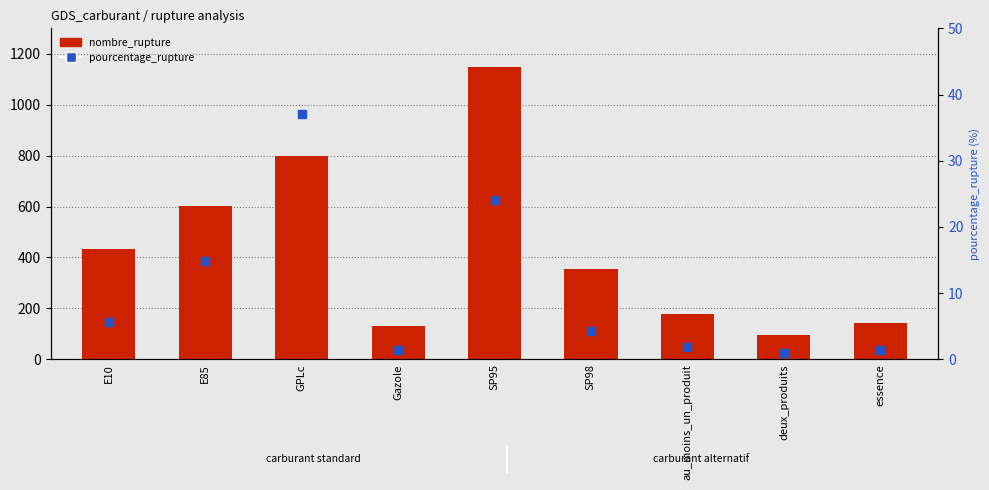

Which series contains the lowest Y value?

pourcentage_rupture